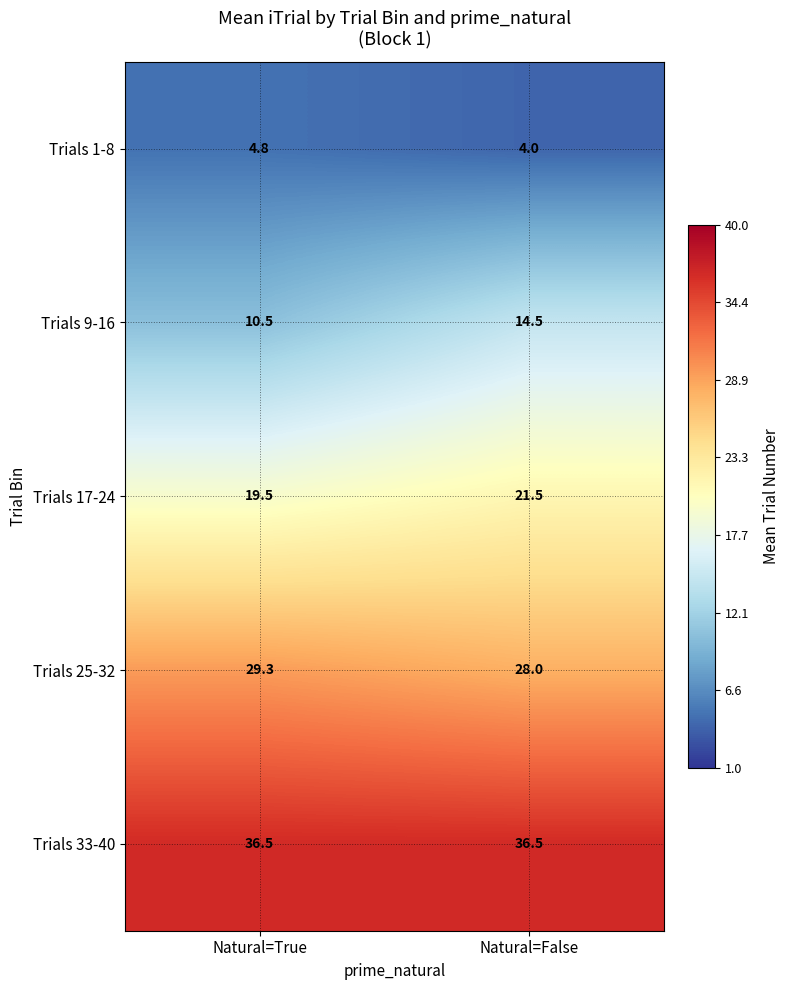

What is the difference between the Trials 1-8 values at Natural=False and Natural=True?

0.8